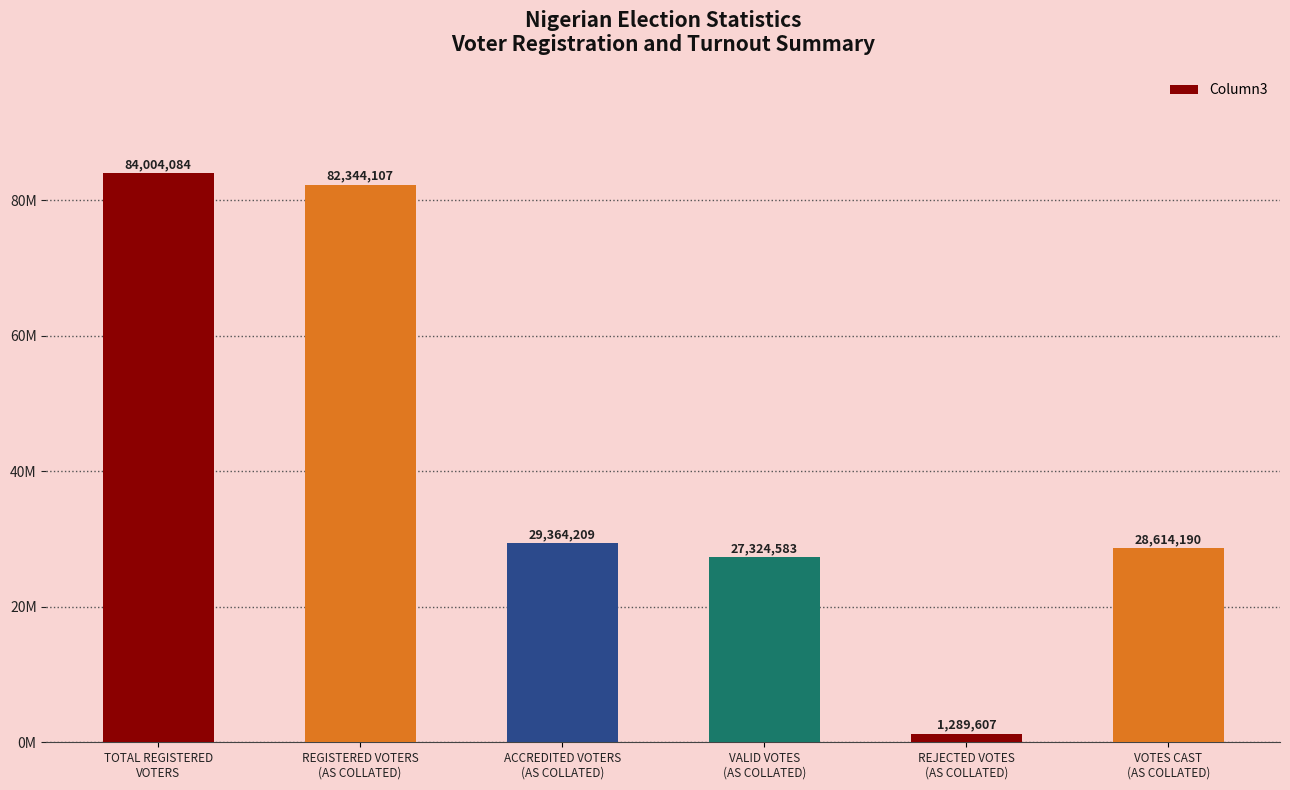

What is the value of the 2nd bar from the left?

82344107